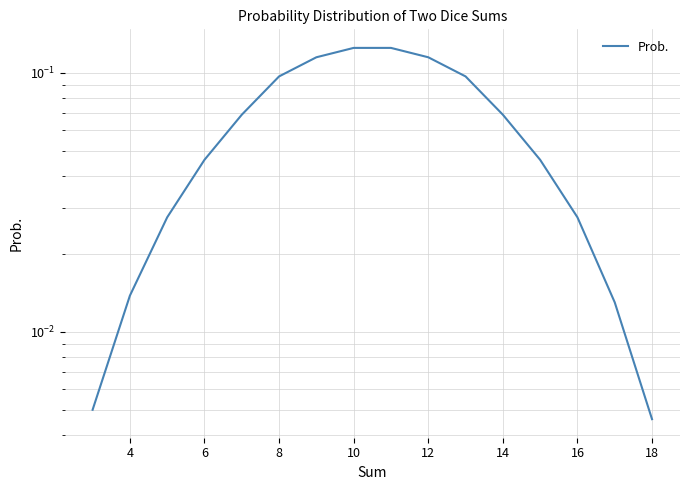

What is the value of the 7th point from the left?

0.1